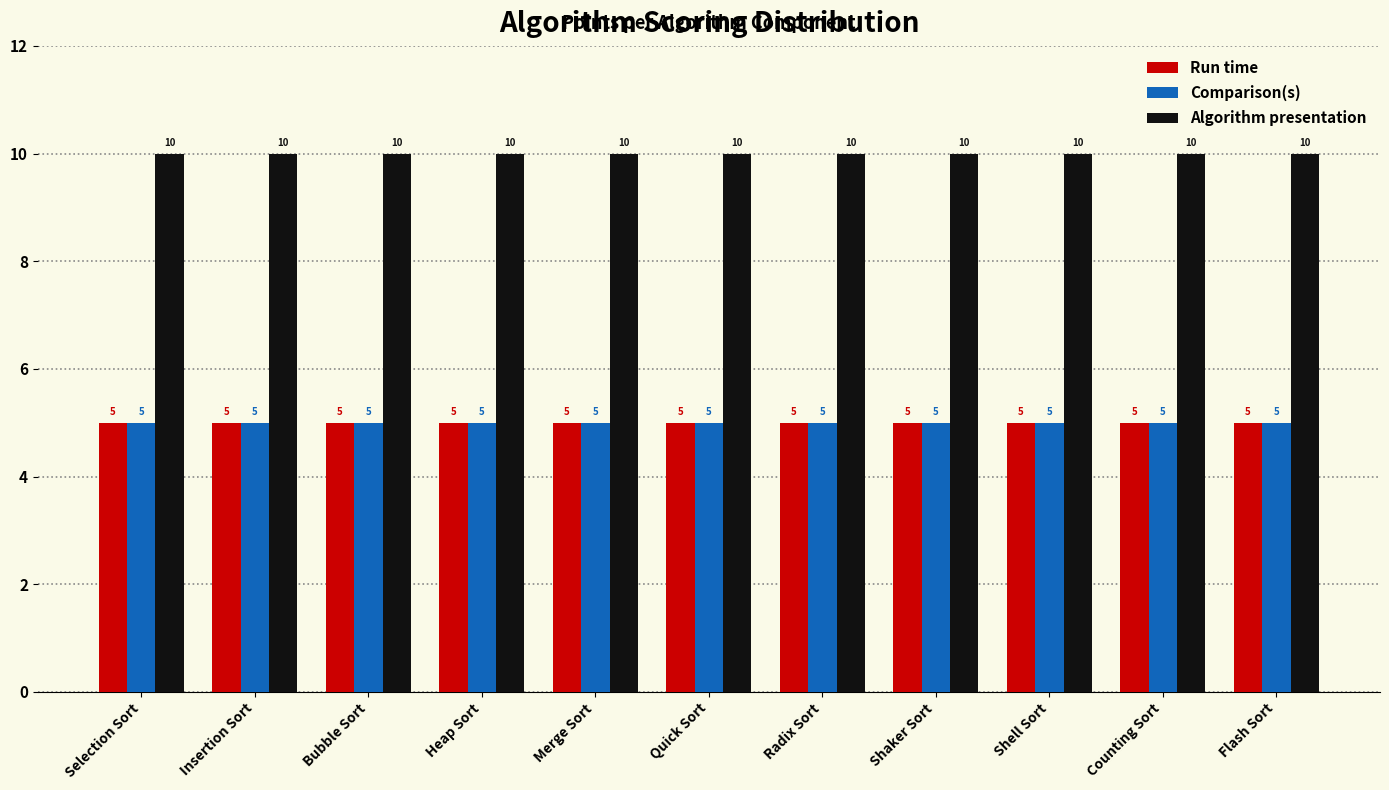

What is the spread (max minus min) of values at Shaker Sort?

5